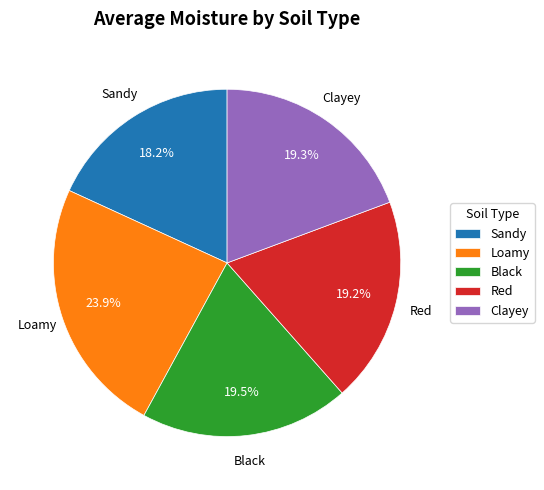

To the nearest percent, what is the average slice percentage?

20%